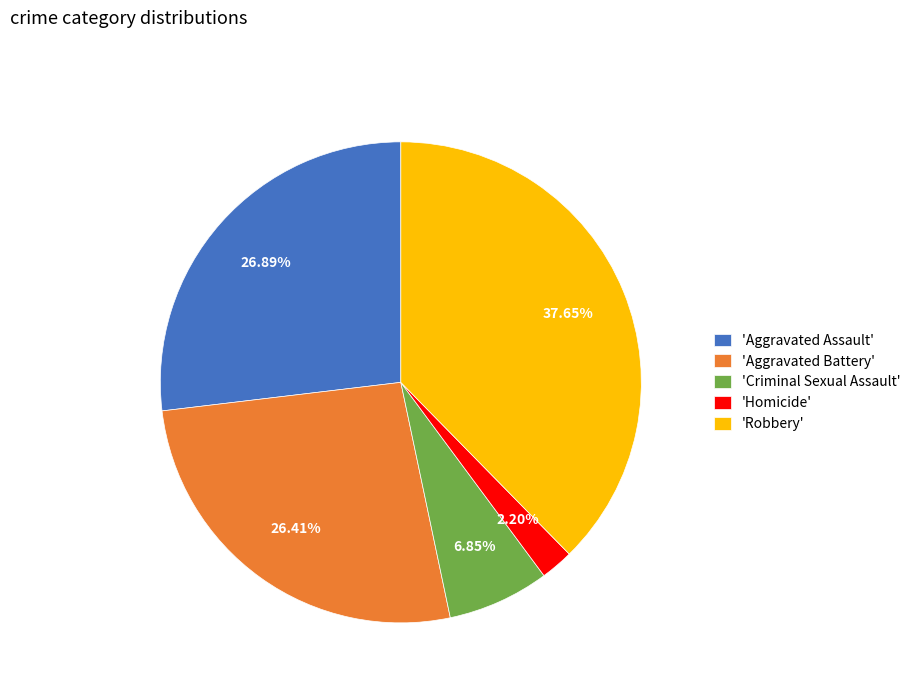

Count the number of slices in the pie.

5